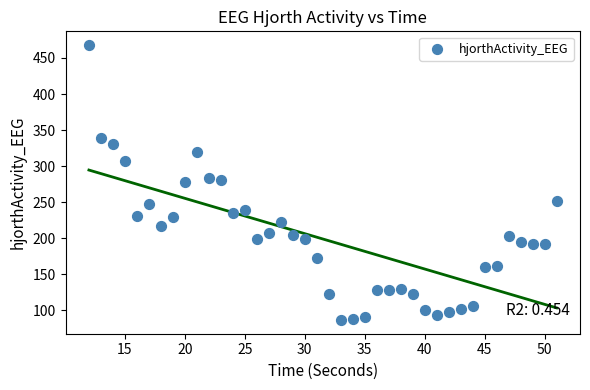

What is the range of Y values (max minus min)?

381.0